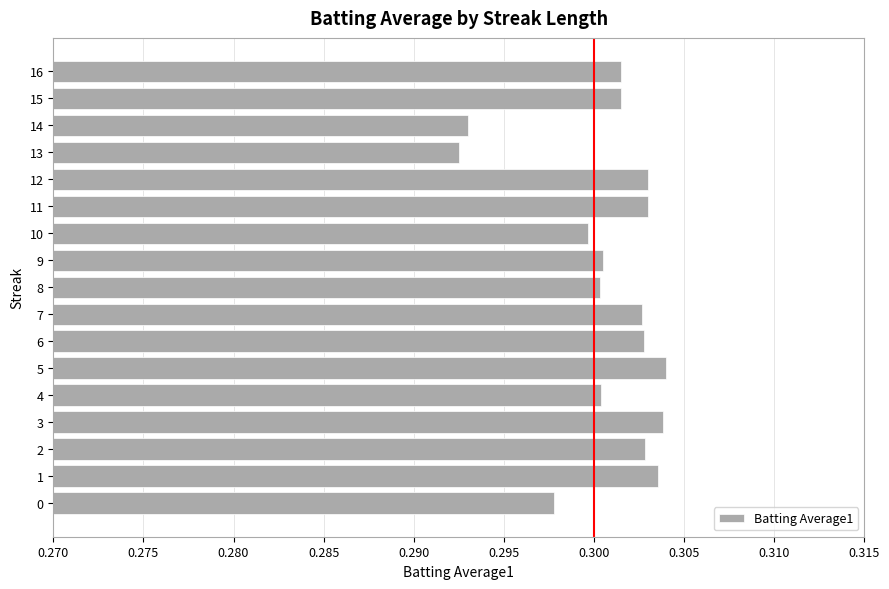

What is the sum of the values at 8 and 13?

0.6